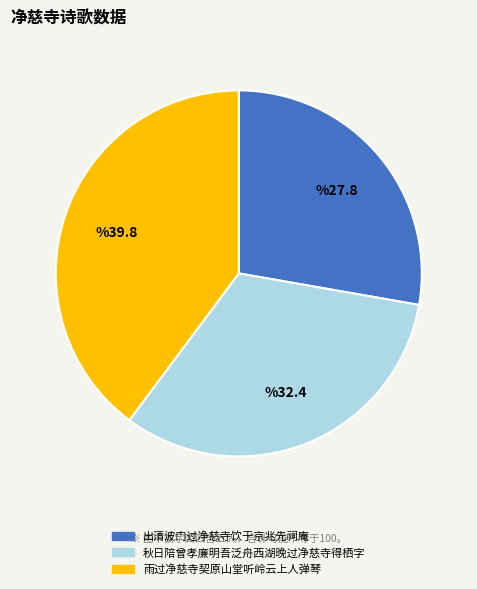

Is it true that 雨过净慈寺契原山堂听岭云上人弹琴 is 40% of the pie?

True